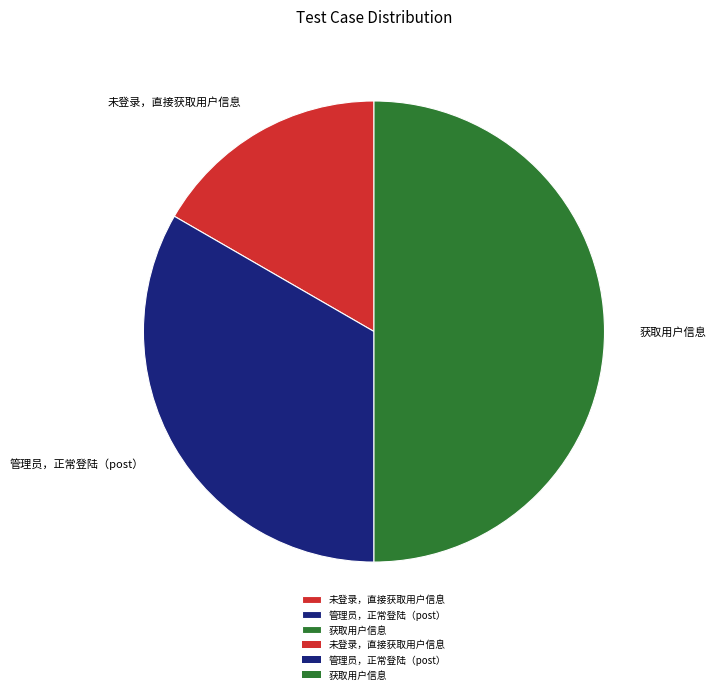

Which category has the smallest portion of the pie?

未登录，直接获取用户信息